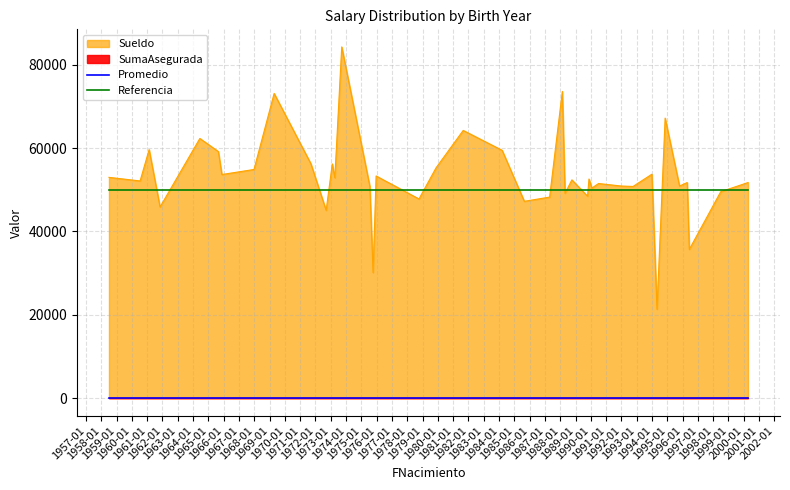

What value does the Referencia series have at 1992-01?

50000